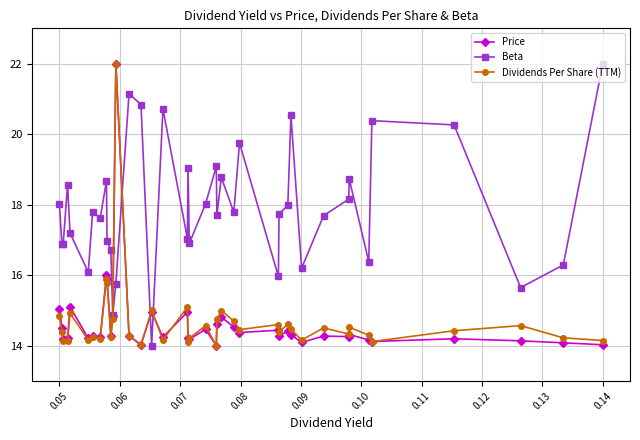

What is the maximum value for Price?

22.0